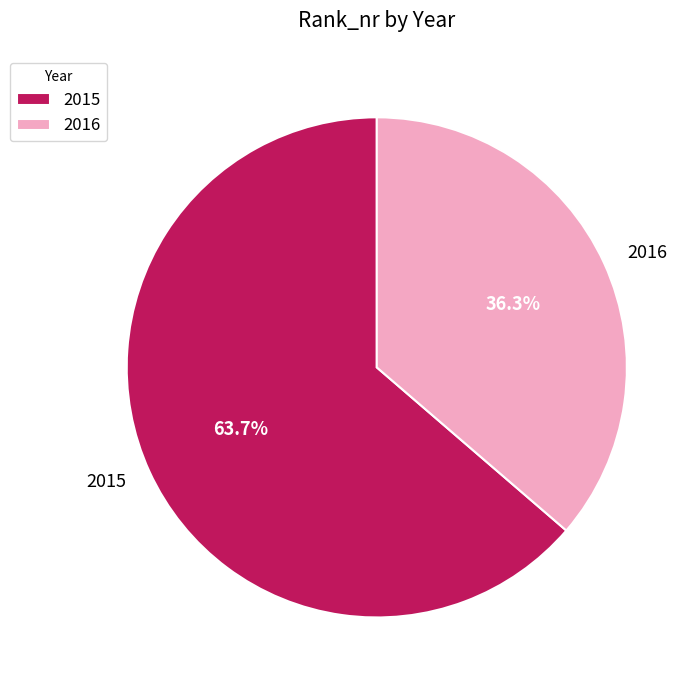

To the nearest percent, what percentage of the pie is 2016?

36%